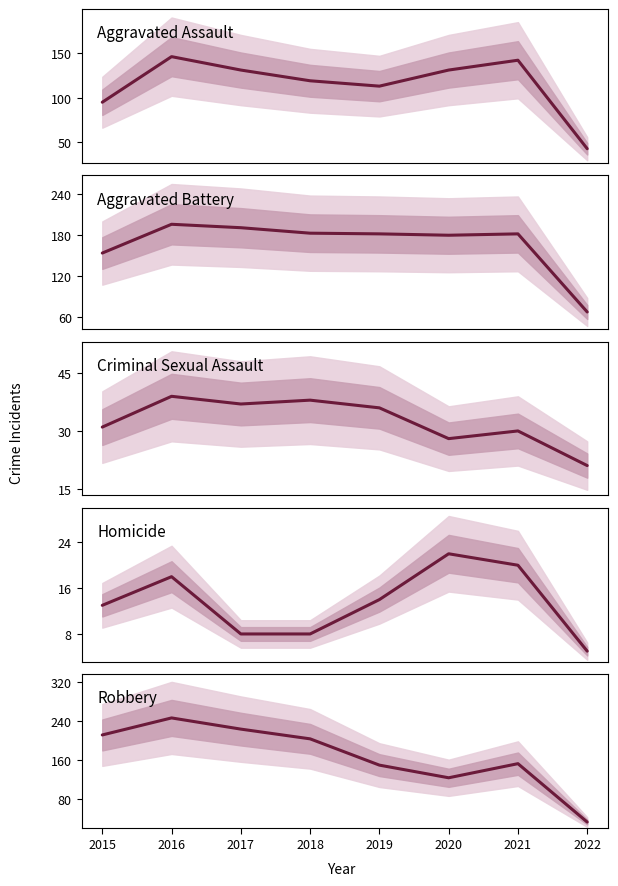

True or false: Homicide has more than 0 interior local peaks.

True